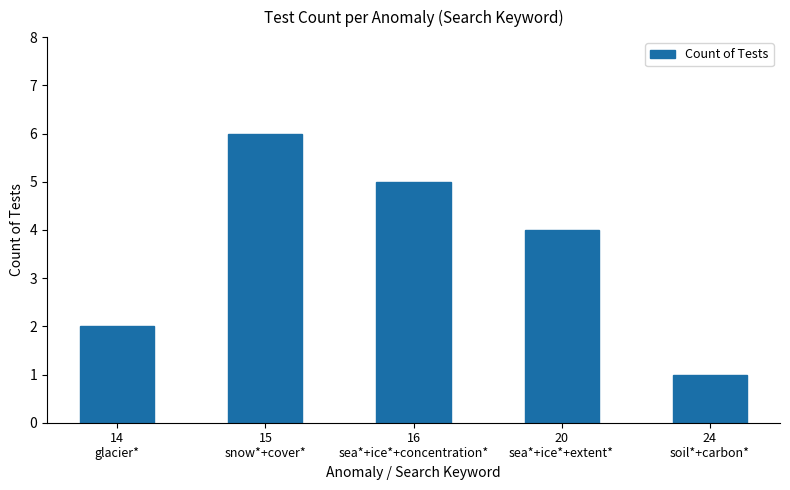

What is the sum of the values at 15
snow*+cover* and 14
glacier*?

8